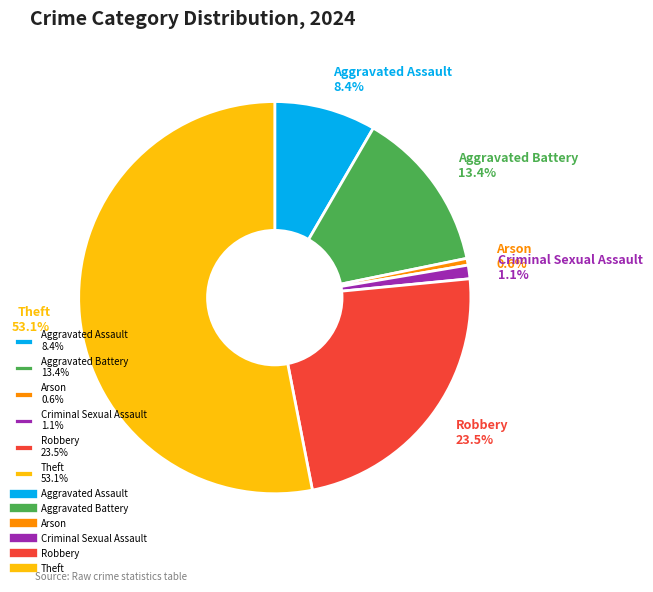

Count the number of slices in the pie.

6